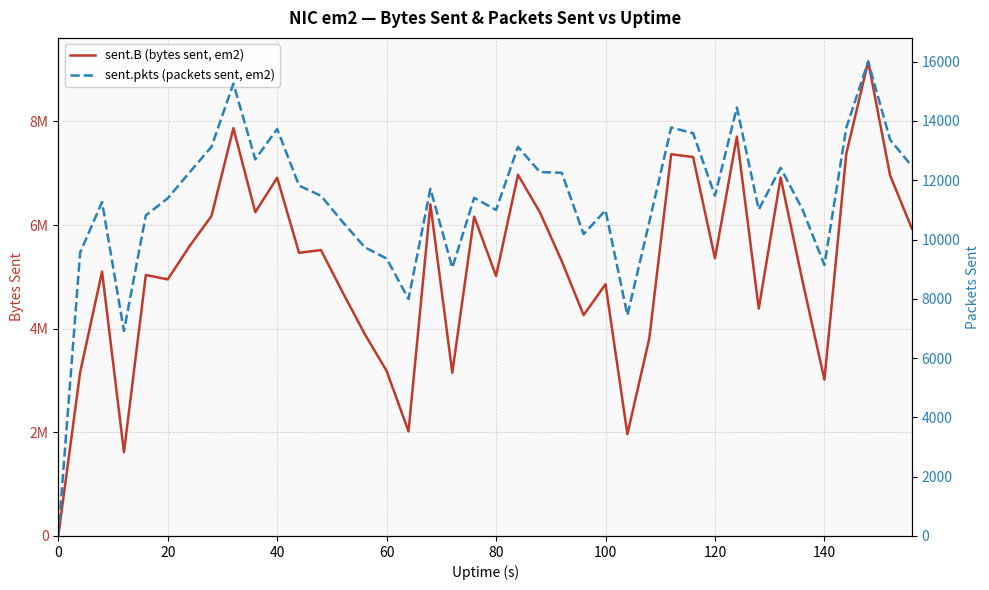

True or false: sent.pkts (packets sent, em2) and sent.B (bytes sent, em2) cross at least once.

False